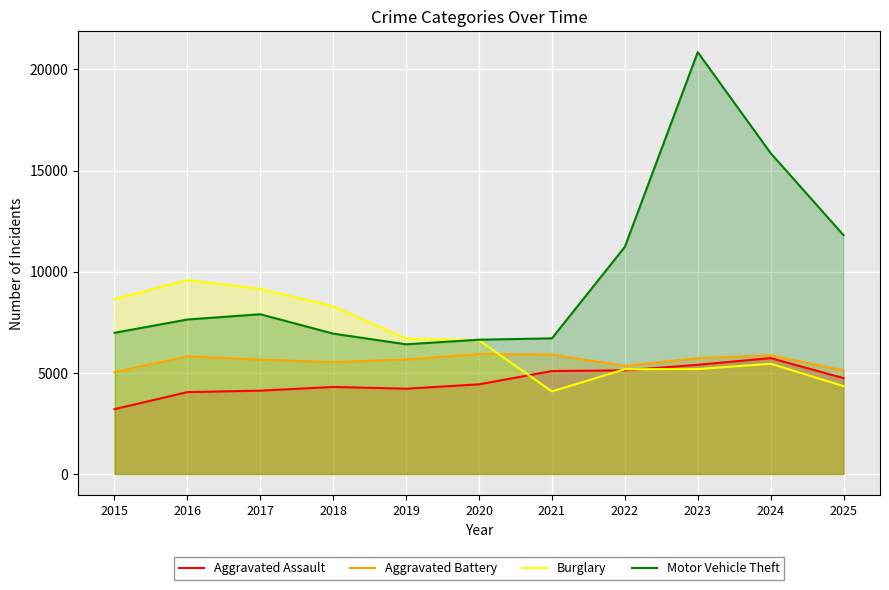

What is the difference between the second highest and second lowest values in the Aggravated Assault series?

1350